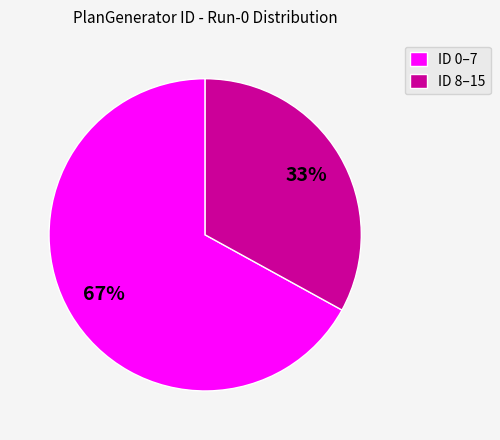

Between ID 0–7 and ID 8–15, which is larger?

ID 0–7